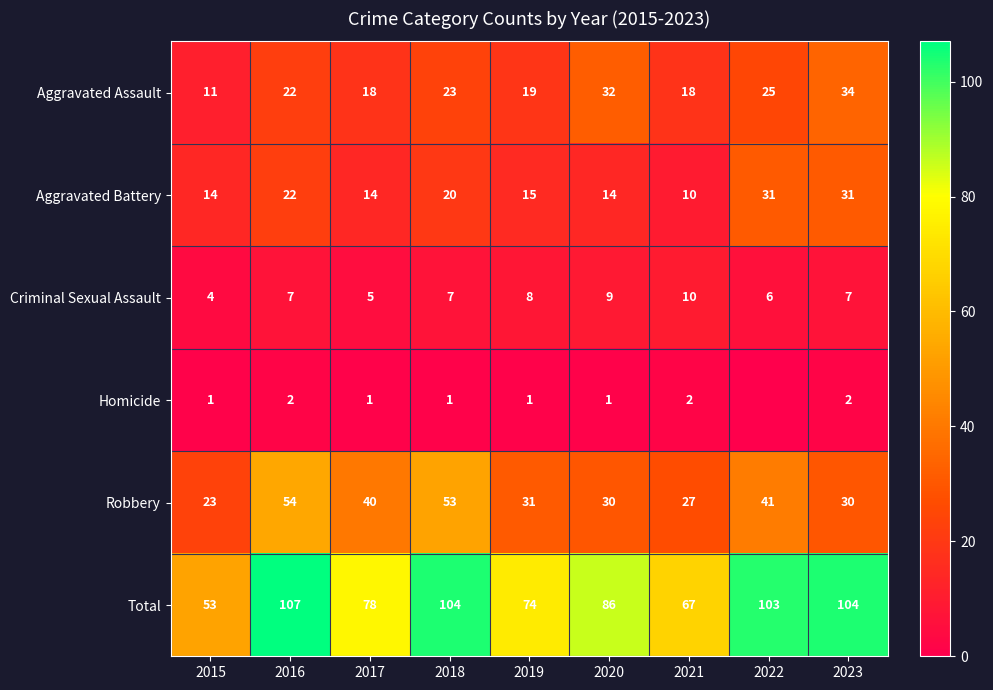

Rank the series at 2019 from highest to lowest value.

Total, Robbery, Aggravated Assault, Aggravated Battery, Criminal Sexual Assault, Homicide